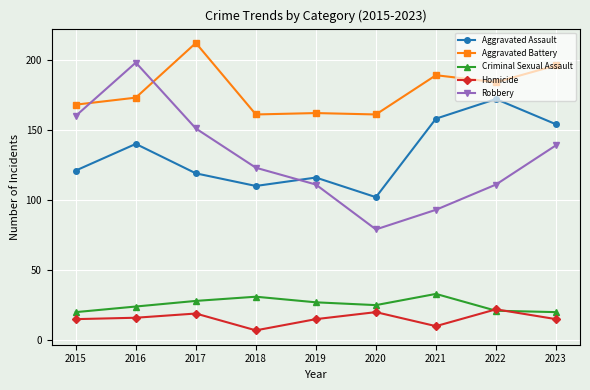

Which series has the largest total across all categories?

Aggravated Battery